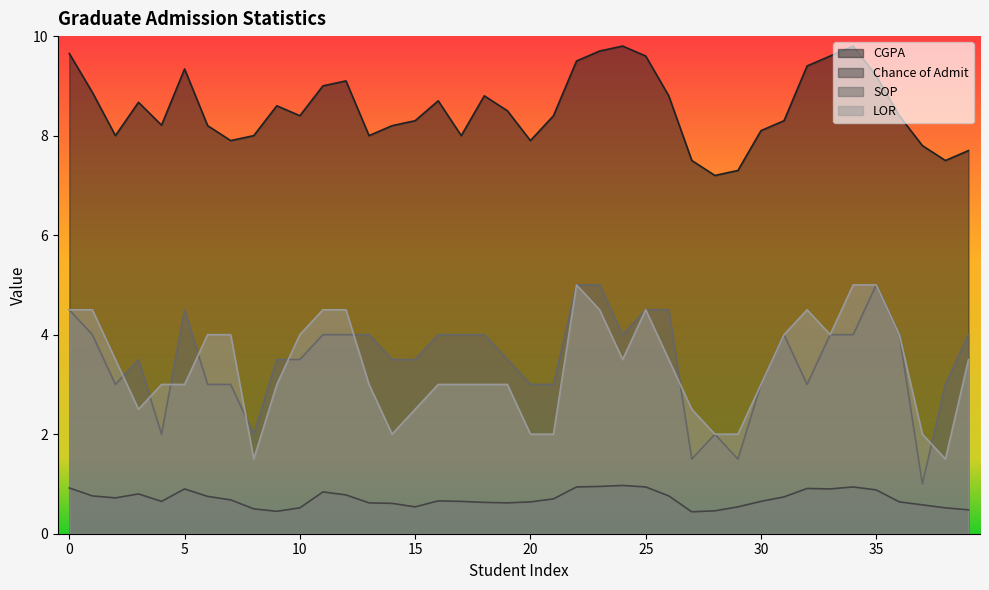

How many lines are shown in the chart?

4